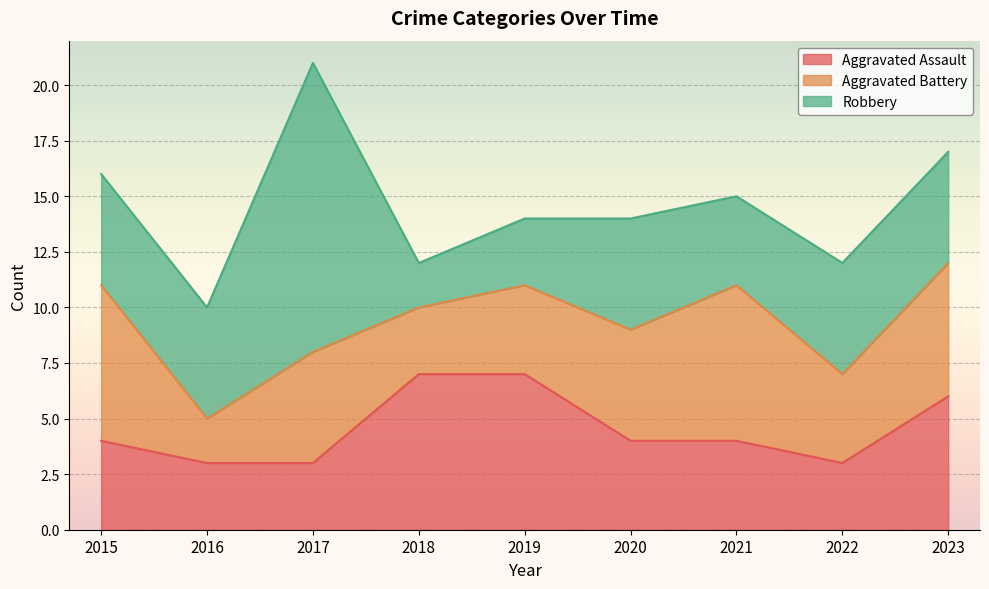

What is the maximum value for Aggravated Assault?

7